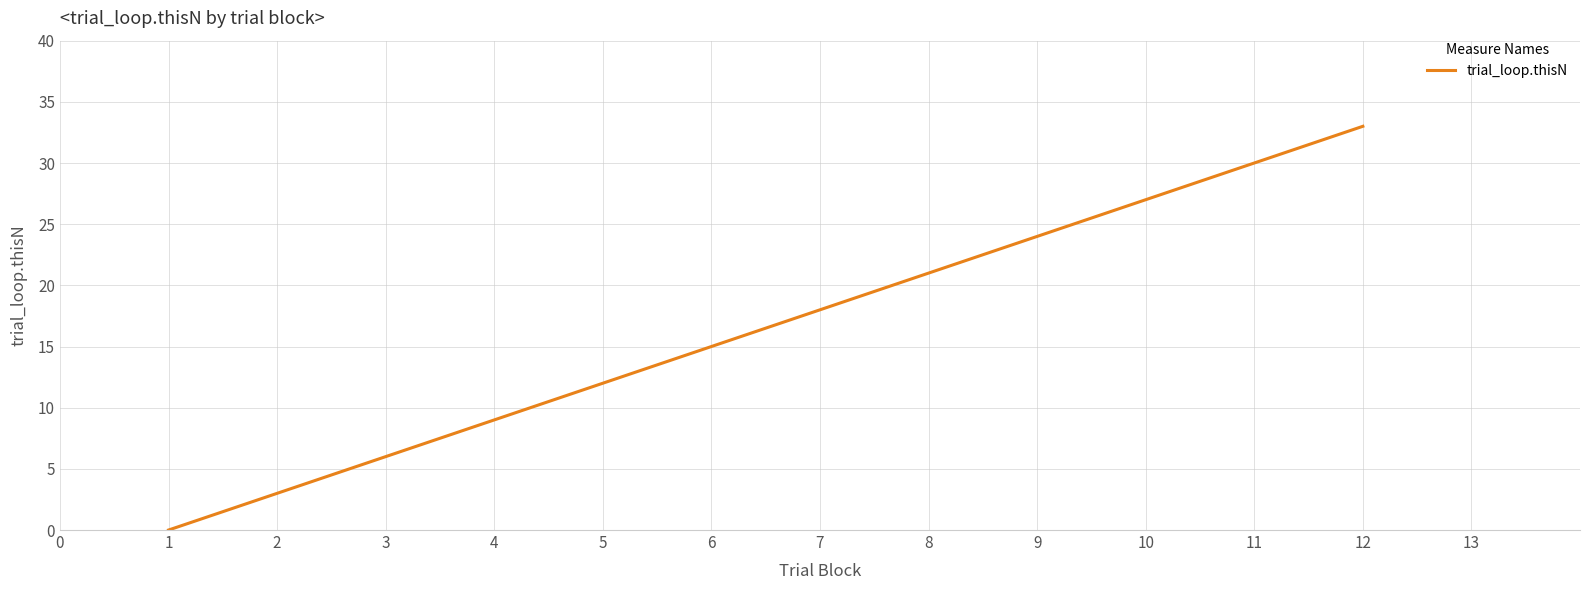

The value at 10 is 49. True or false?

False